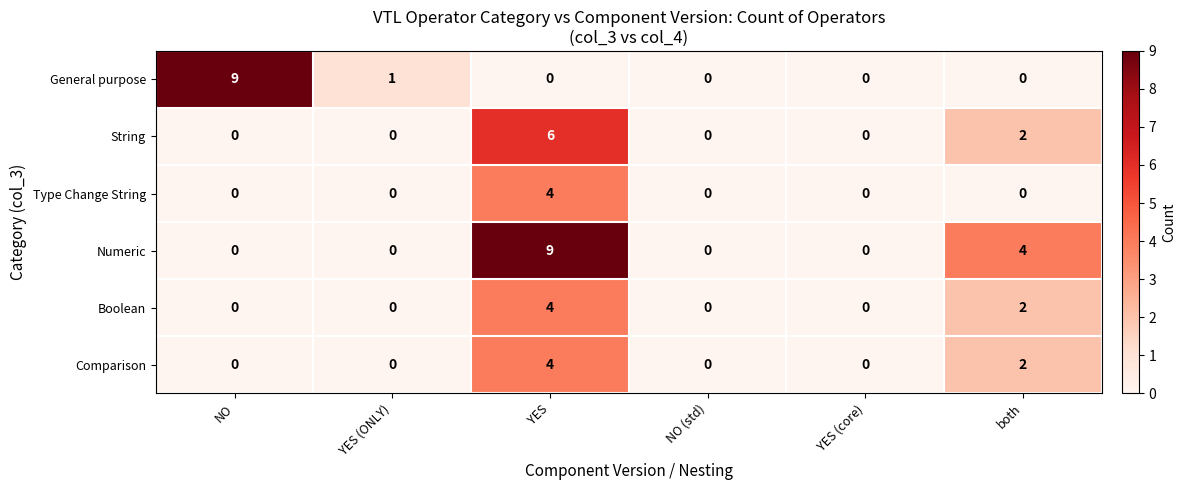

Is it true that Numeric equals 4 at both?

True